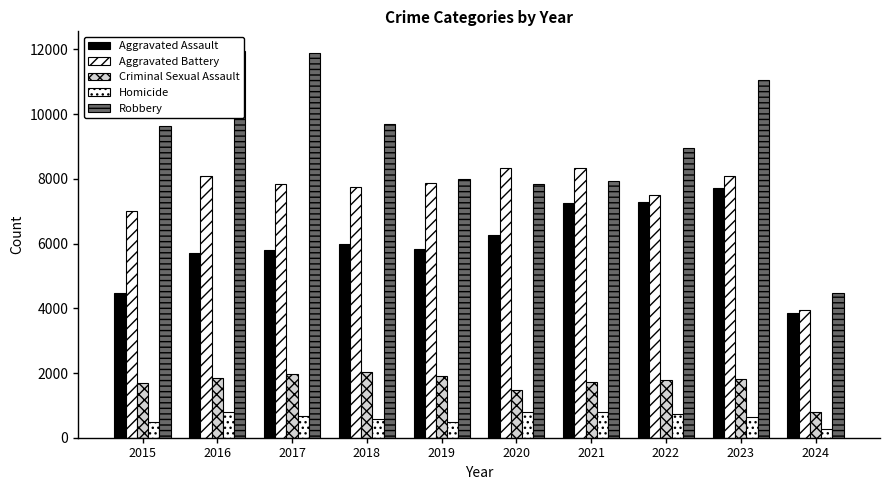

How many bars are there in total?

50